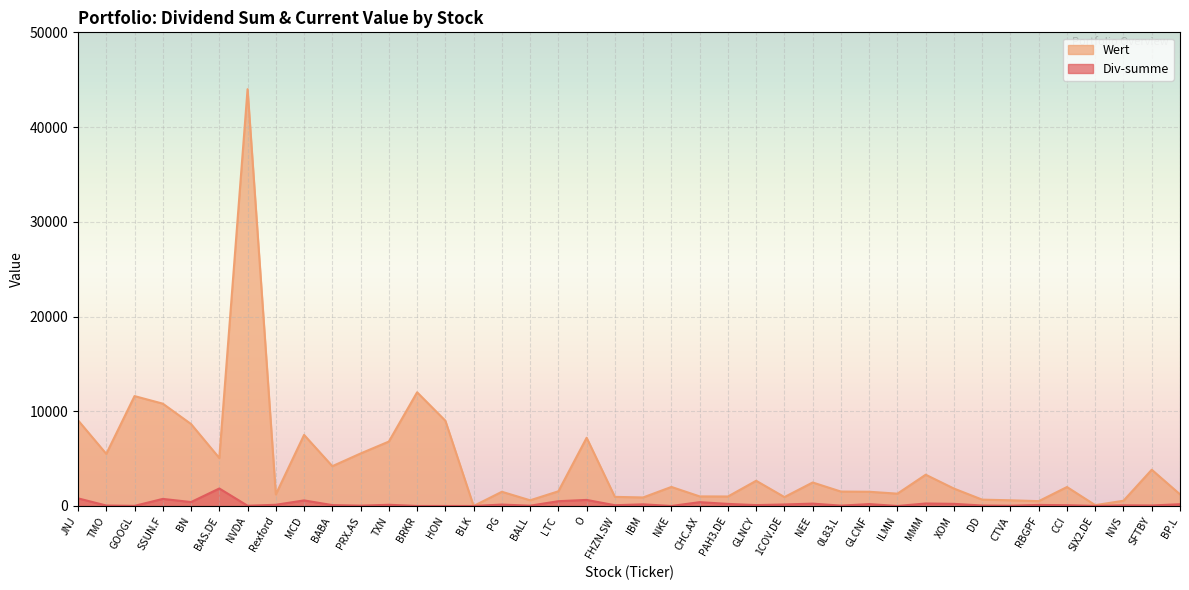

Where is Wert nearest to the value 22000?

BRKR